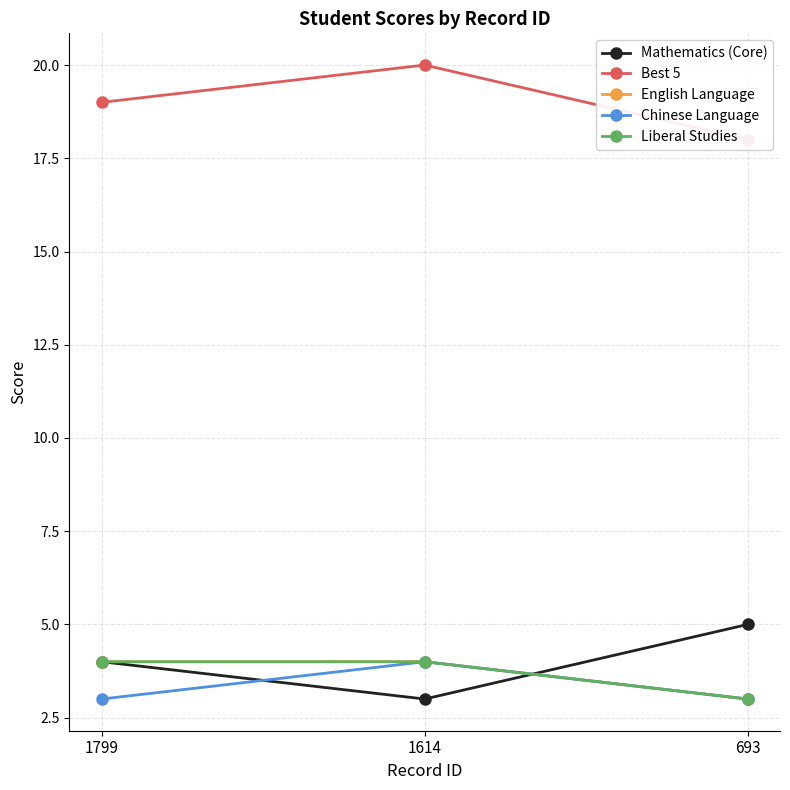

The English Language series shows 2 at 1614. True or false?

False